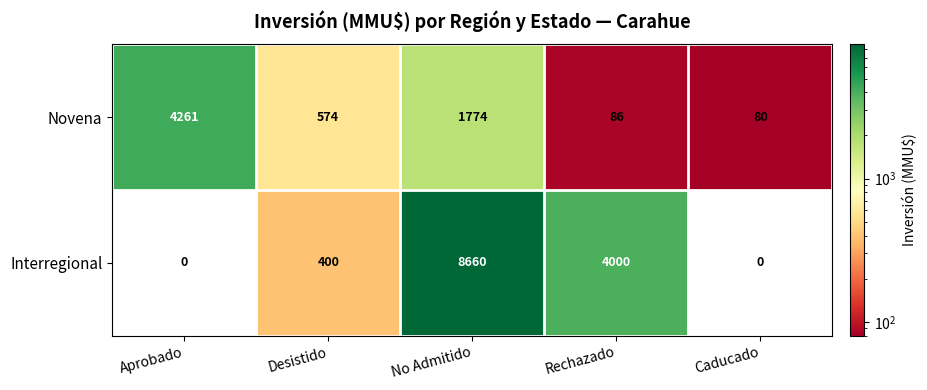

At which label does Novena first exceed 574?

Aprobado